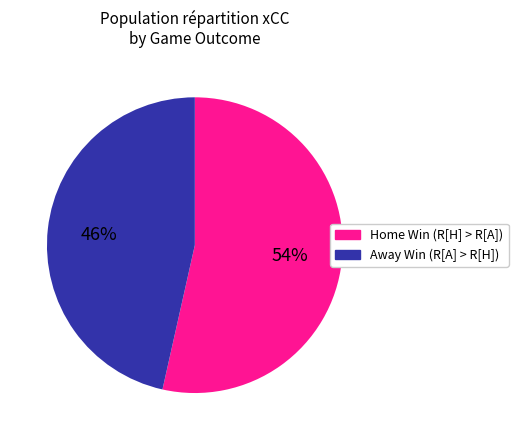

Count the number of slices in the pie.

2